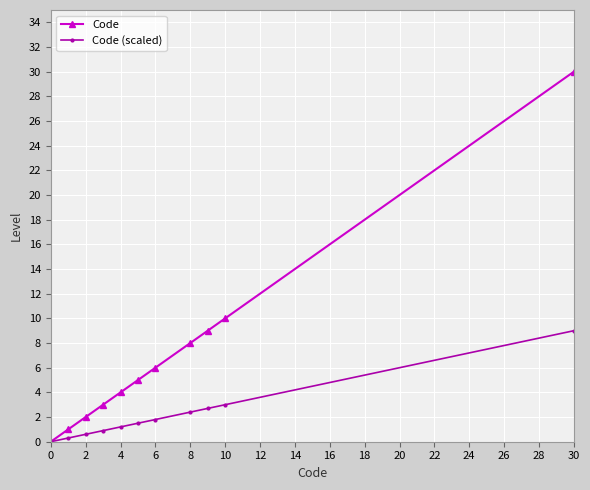

Which series has the widest spread of values?

Code